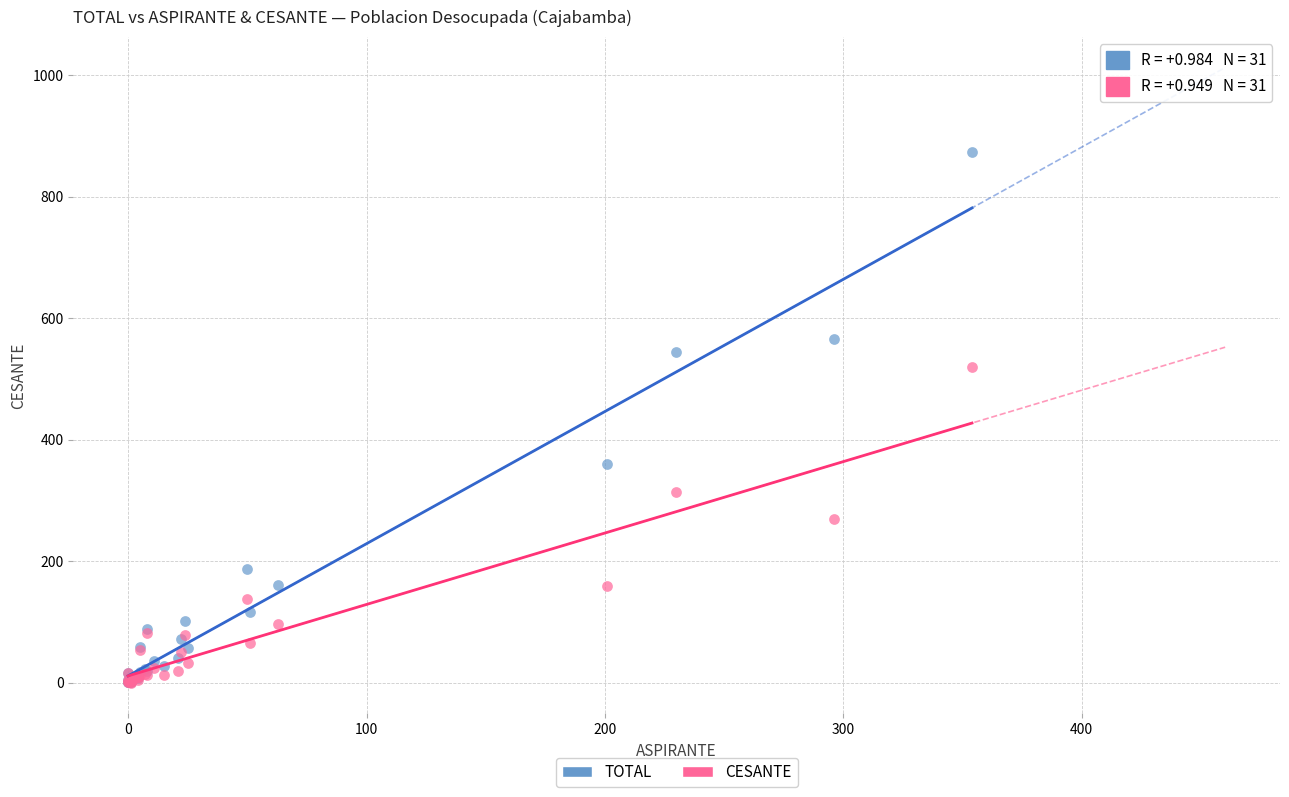

What are all the series names shown in the legend?

TOTAL, CESANTE